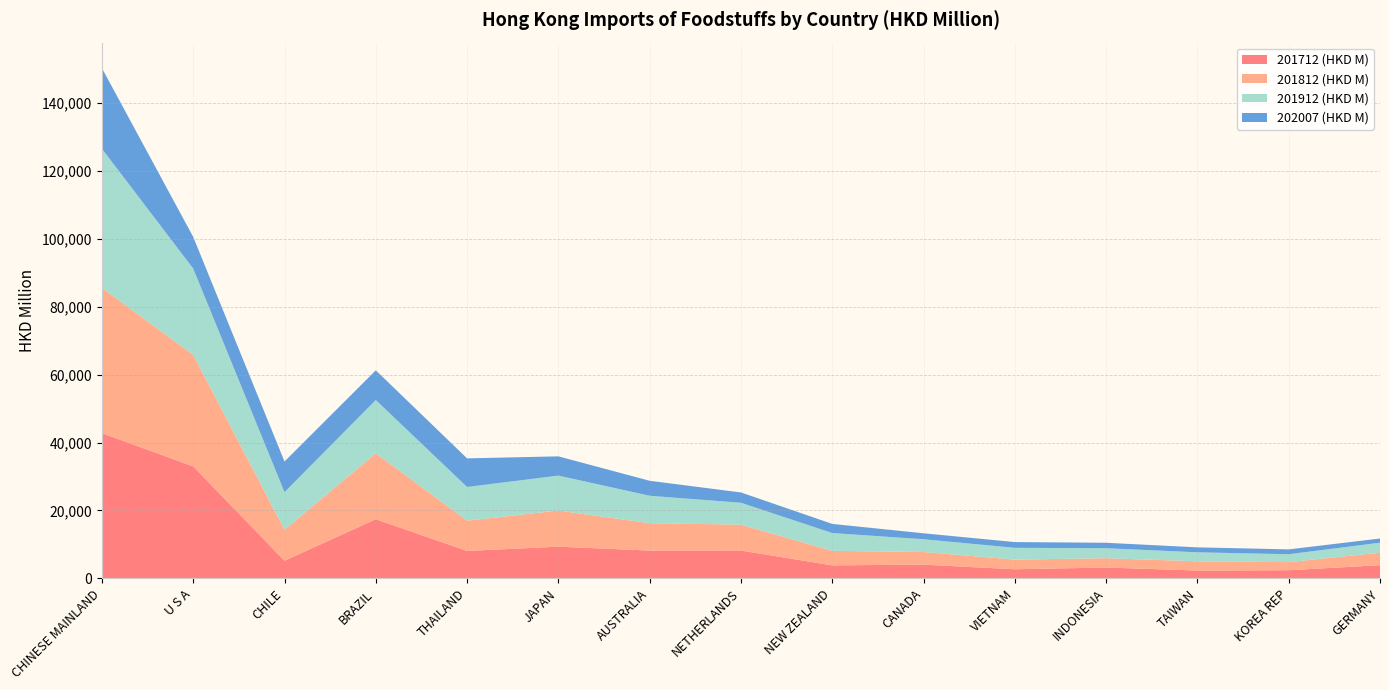

Reading right to left, extract all data points from this chart.

201712 (HKD M): 3880.8	2391.8	2303.0	3191.9	2674.4	4037.3	3825.9	8198.1	8182.3	9333.2	8069.4	17414.0	5190.8	32977.3	42761.6
201812 (HKD M): 3682.9	2384.7	2719.6	2739.0	2838.9	3727.3	4273.5	7608.1	8064.9	10636.3	8912.2	19407.6	9133.8	32827.1	42766.8
201912 (HKD M): 2935.0	2329.1	2647.0	2942.5	3478.0	3754.5	5244.9	6455.1	8076.6	10290.1	9923.7	15694.8	11065.8	25420.0	40975.4
202007 (HKD M): 1232.9	1422.5	1459.0	1604.2	1693.2	1750.4	2690.8	3033.8	4408.2	5667.4	8423.9	8736.5	9023.1	9320.4	23739.5